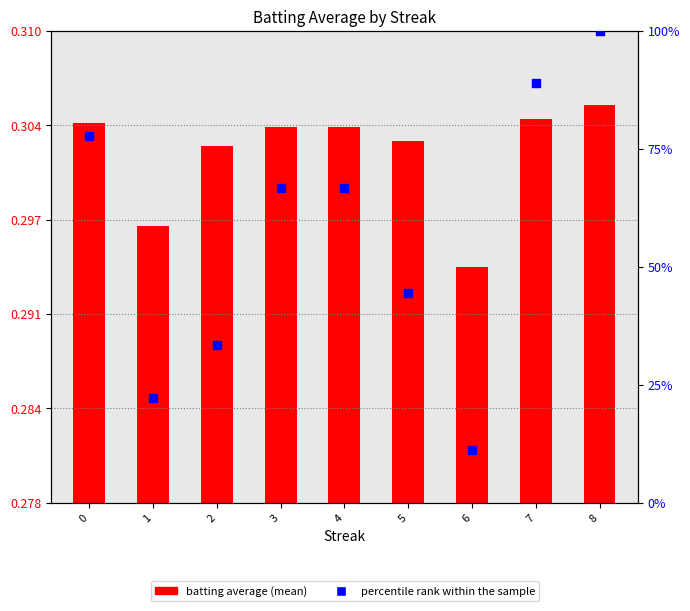

At which category is the sum across all series the highest?

8